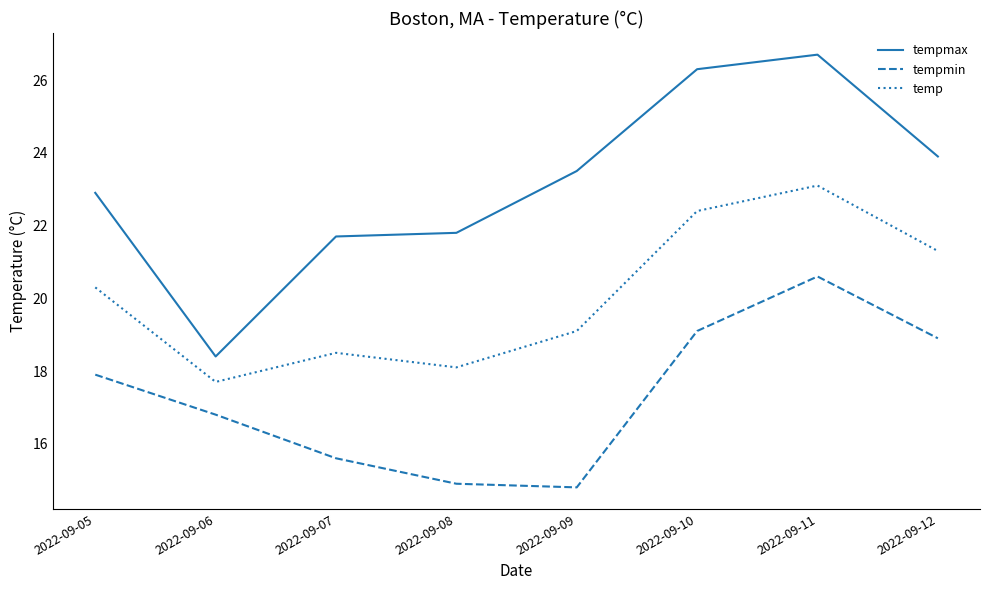

Which label corresponds to the largest value in the chart?

2022-09-11